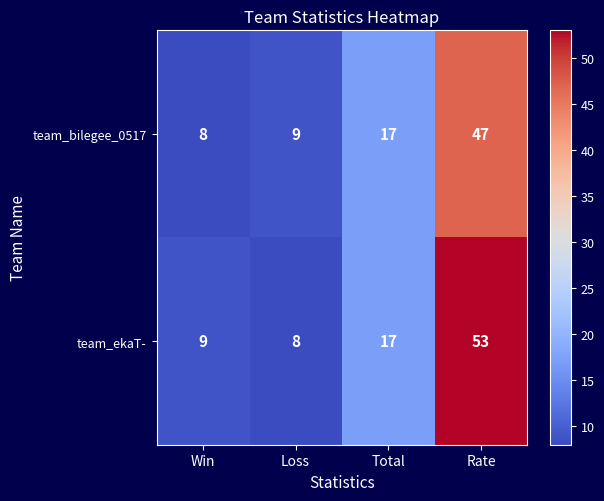

The team_ekaT- series shows 26 at Total. True or false?

False